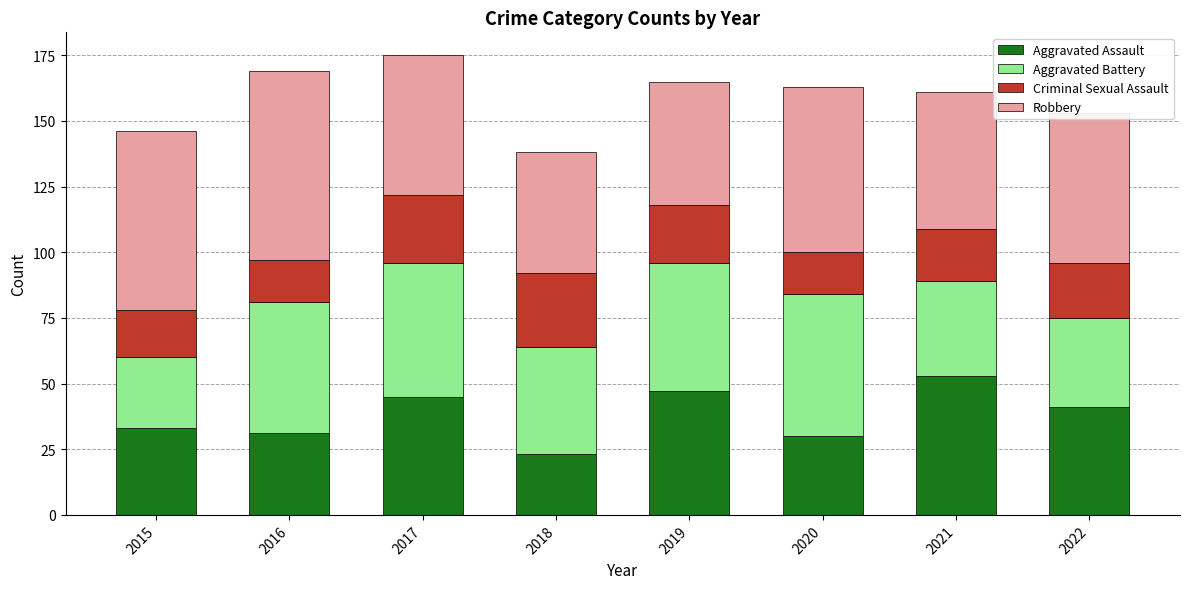

What is the maximum value for Aggravated Assault?

53